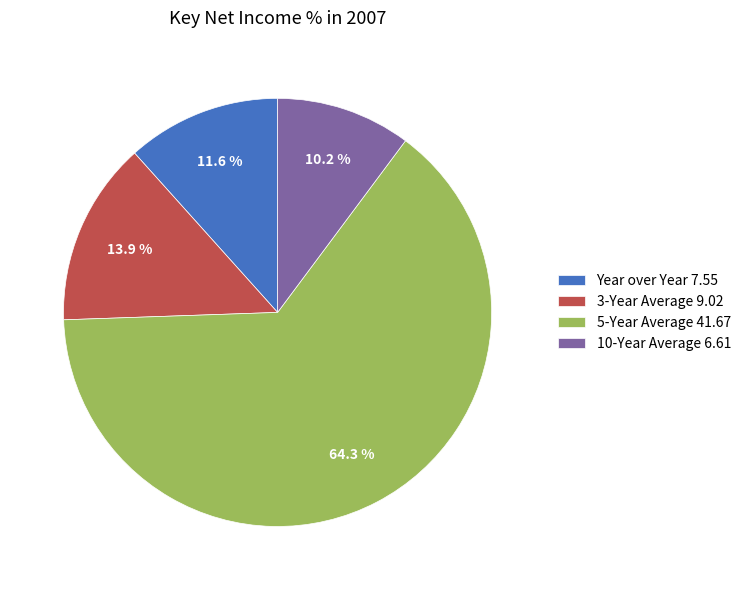

Between 10-Year Average and 5-Year Average, which is larger?

5-Year Average